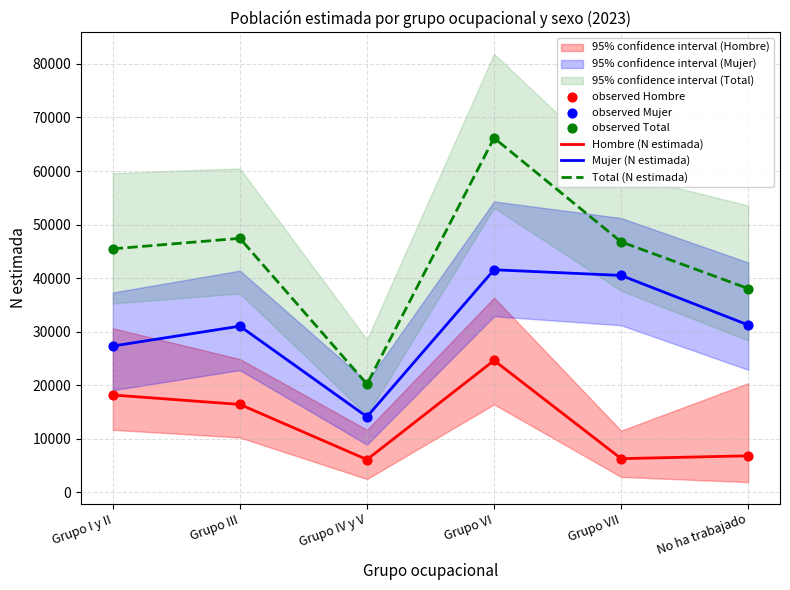

At which category is the sum across all series the highest?

Grupo VI